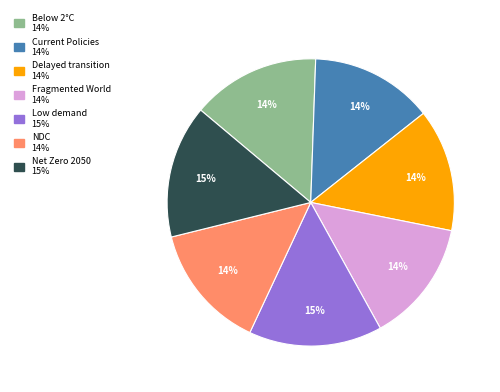

Is there any slice that represents more than half of the pie?

No